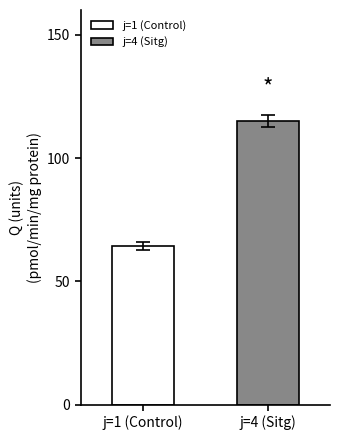

Which series has the largest range (max minus min)?

j=1 (Control)